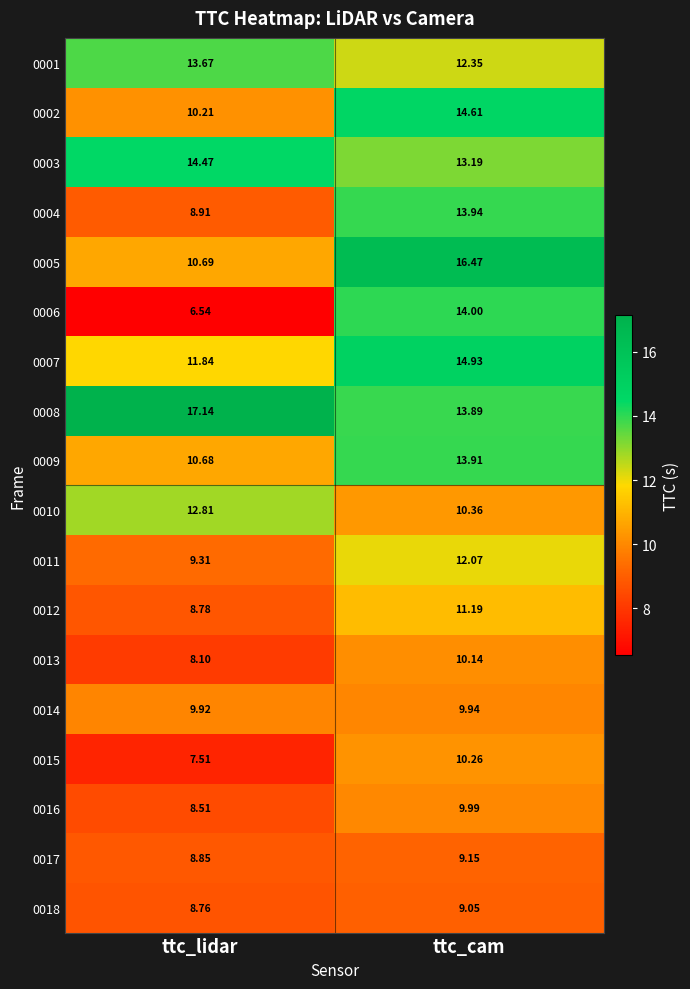

Which label corresponds to the largest value in the chart?

ttc_lidar